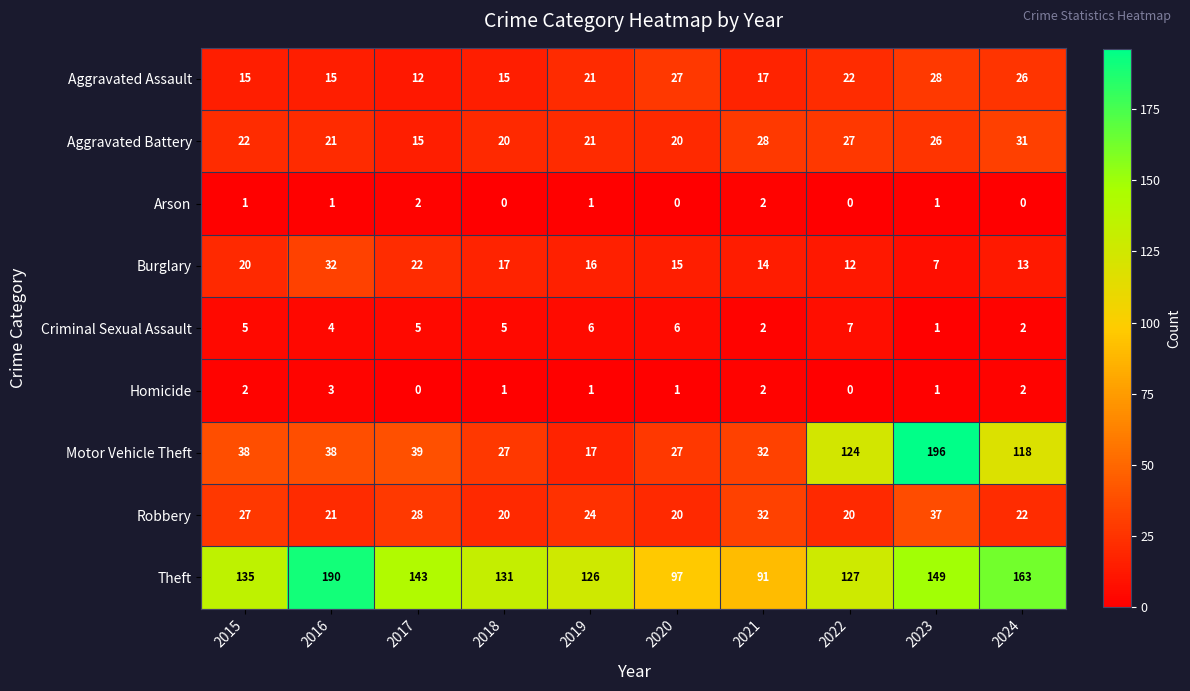

At which label does Homicide reach its peak?

2016